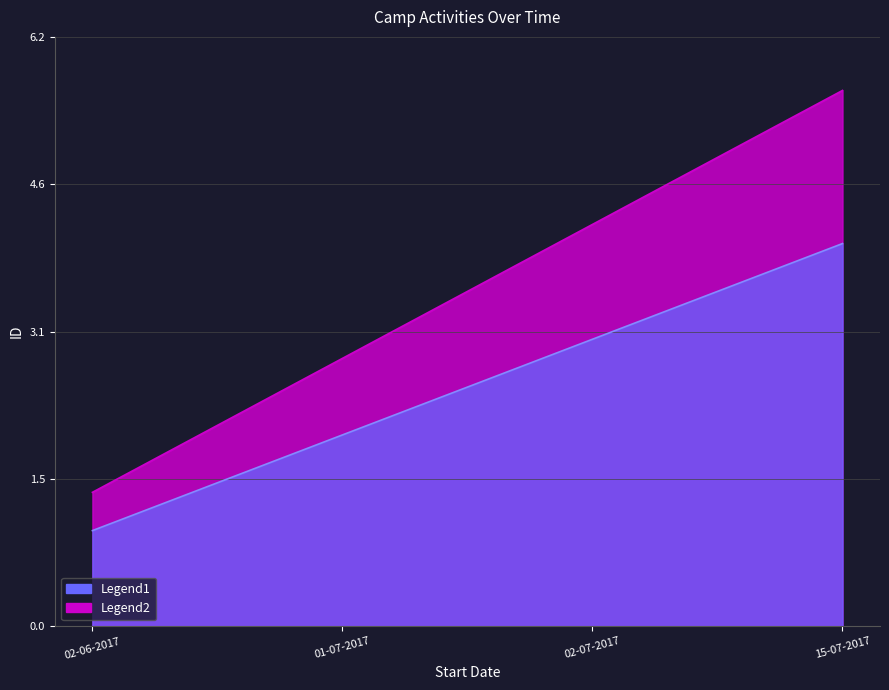

Approximately how many times larger is the value at 02-06-2017 compared to 15-07-2017?

0.2